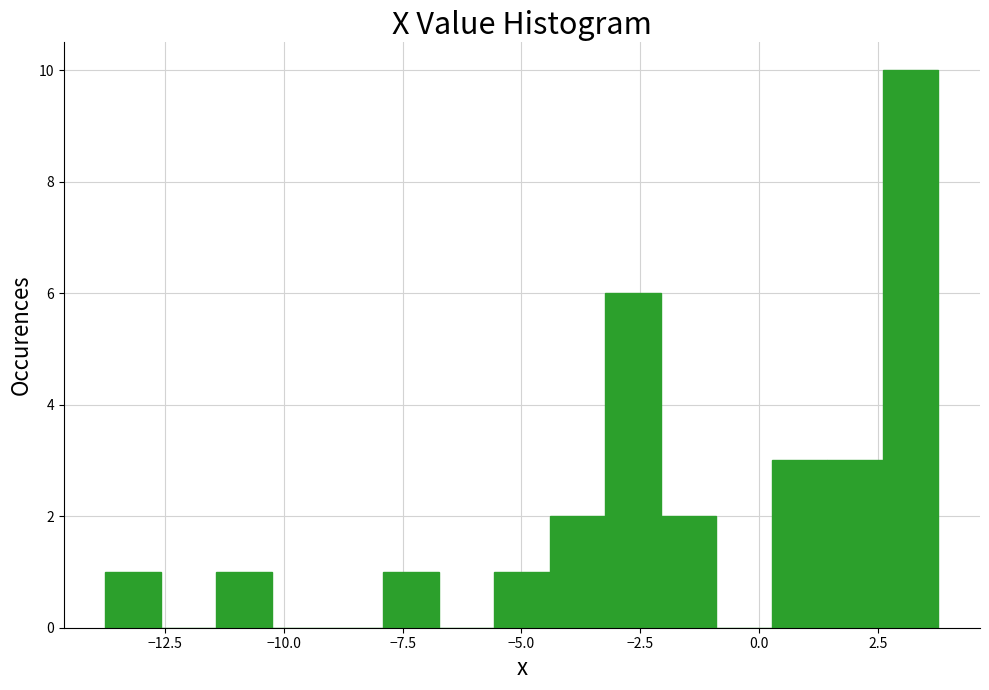

Read against the x-axis, roughly where is the centre of the tallest bar?

3.0